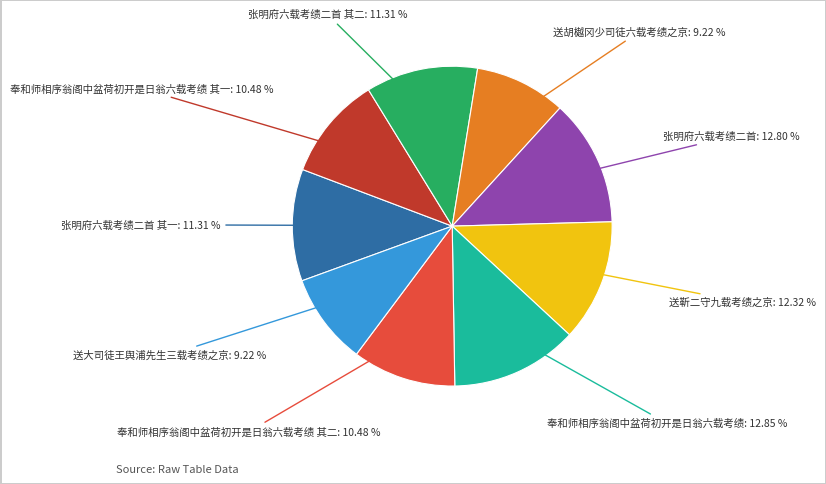

How many slices are in this pie chart?

9